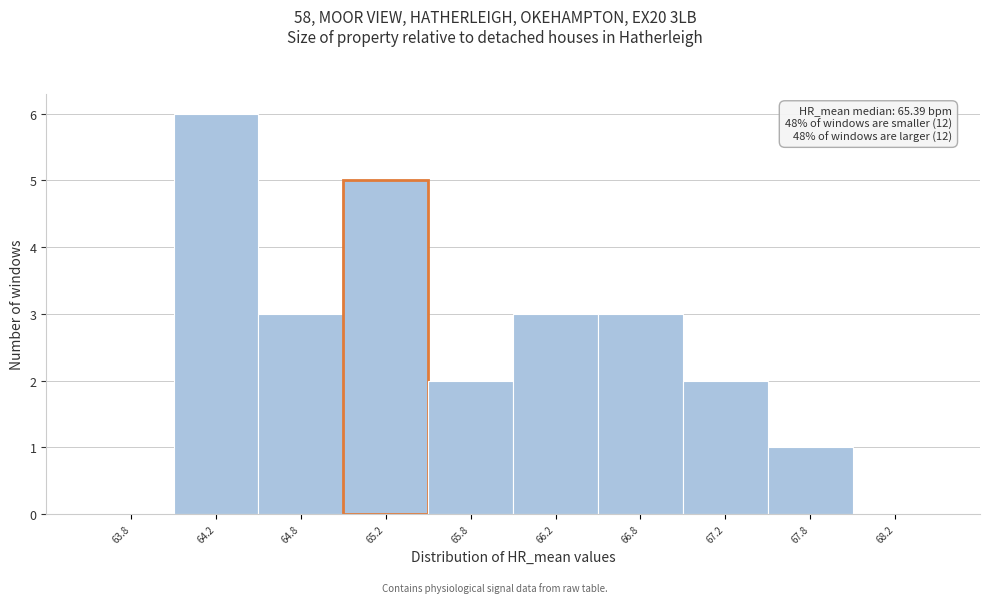

Over which range of the x-axis is the bar tallest?

64.0 to 64.5